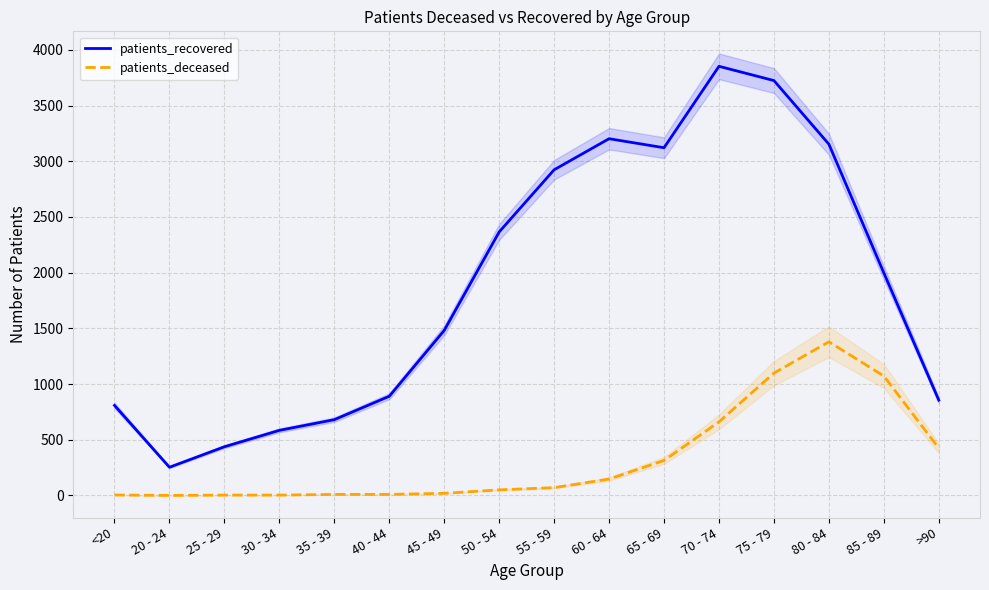

Reading right to left, extract all data points from this chart.

patients_recovered: 855	1998	3153	3724	3852	3121	3202	2923	2365	1481	890	680	584	437	253	808
patients_deceased: 424	1072	1379	1098	660	314	147	70	50	19	9	9	3	3	0	4